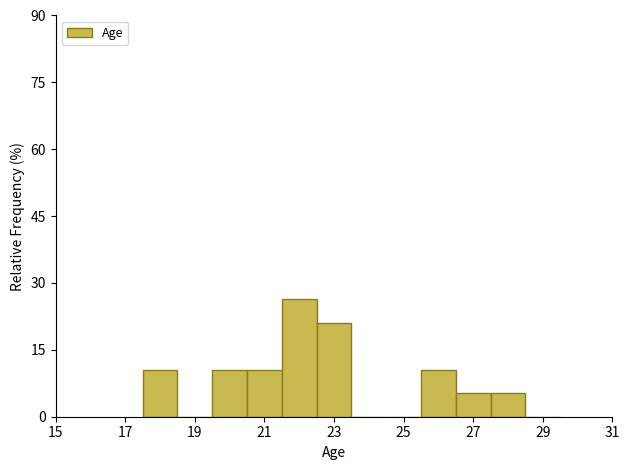

What is the height of the bar covering 17.5 to 18.5 on the x-axis? Neither the bar edges nor the heights are printed on the chart, so give them approximately, as read against the axes.

10